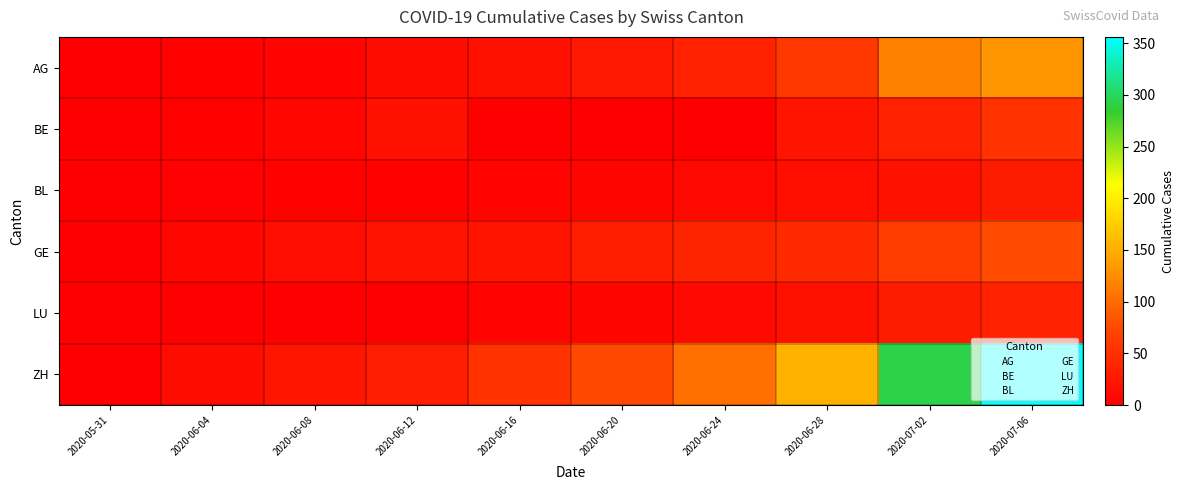

What is the maximum value shown in the chart?

356